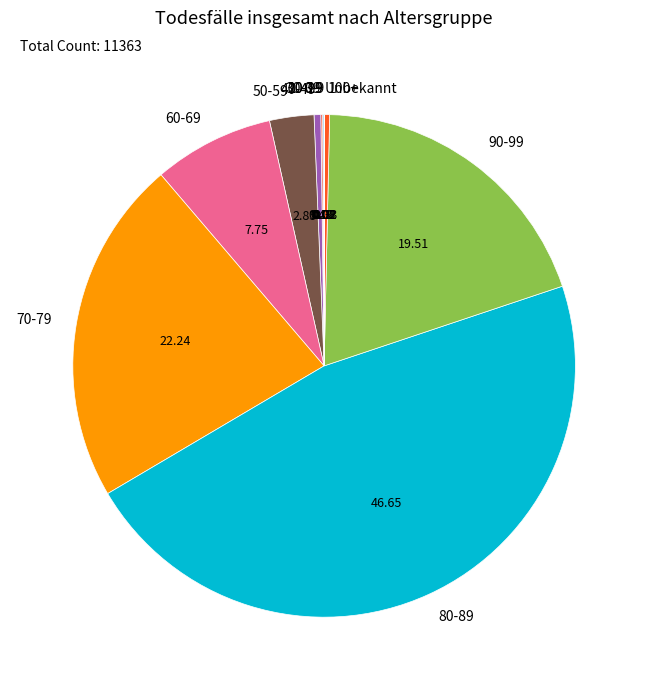

Does any single category account for the majority?

No